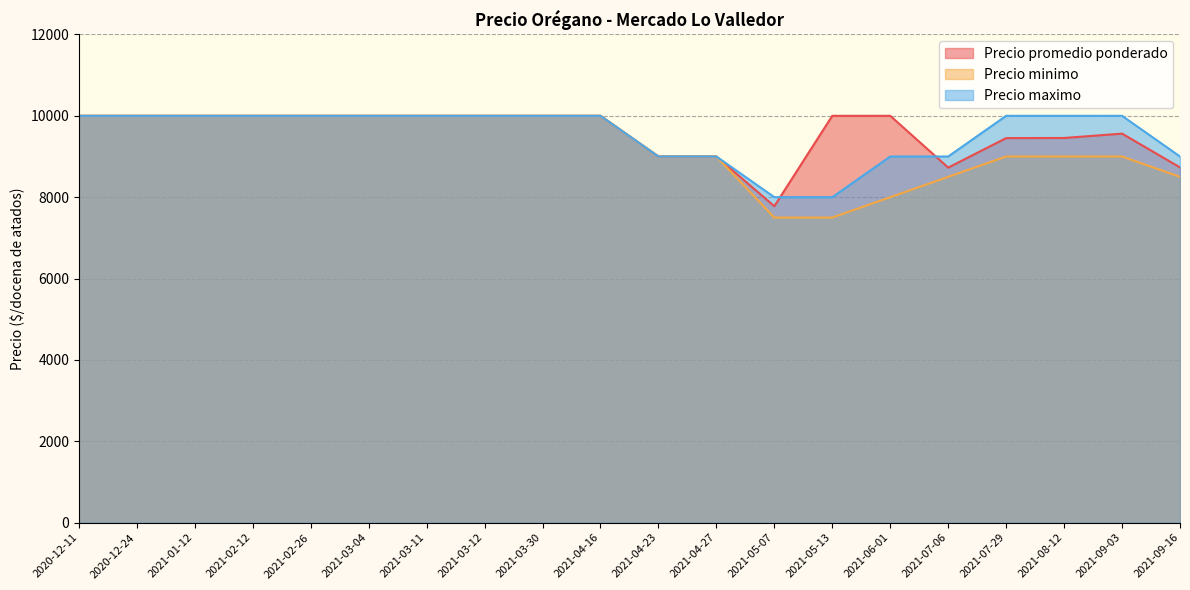

True or false: Precio minimo and Precio maximo intersect in this chart.

False